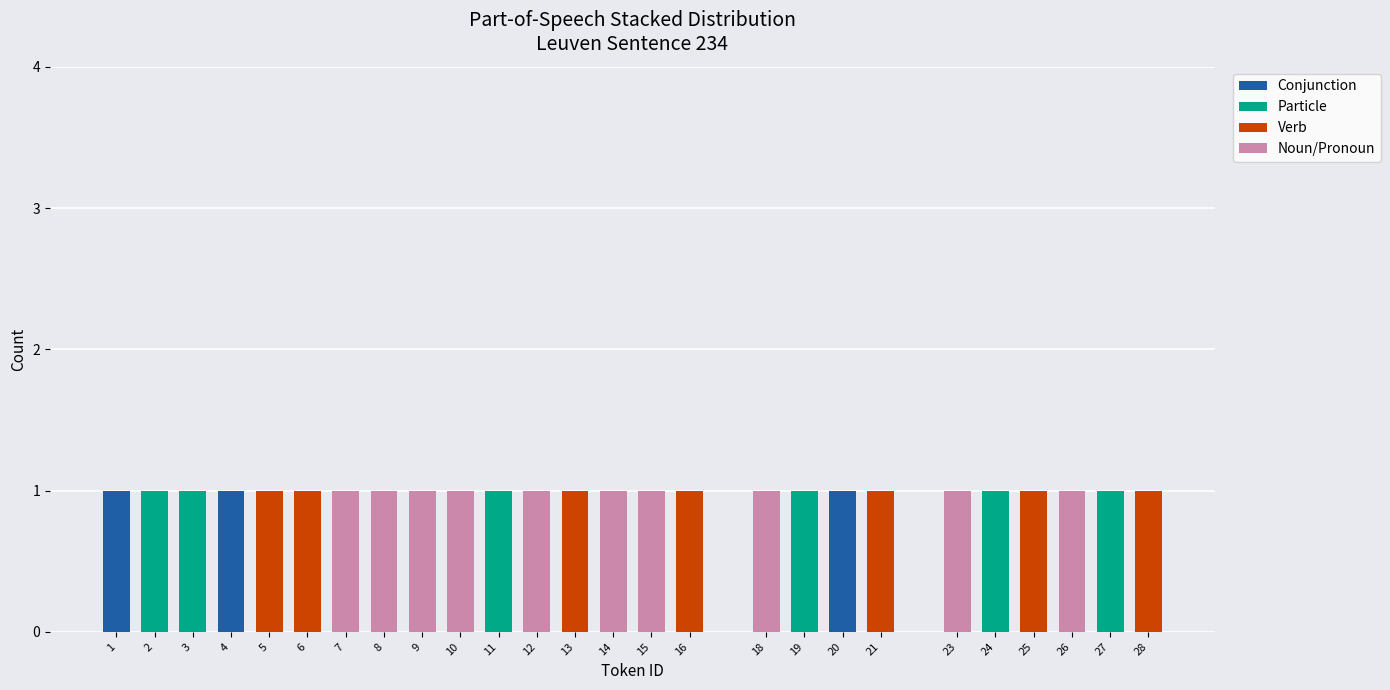

The Conjunction series shows 0 at 18. True or false?

True